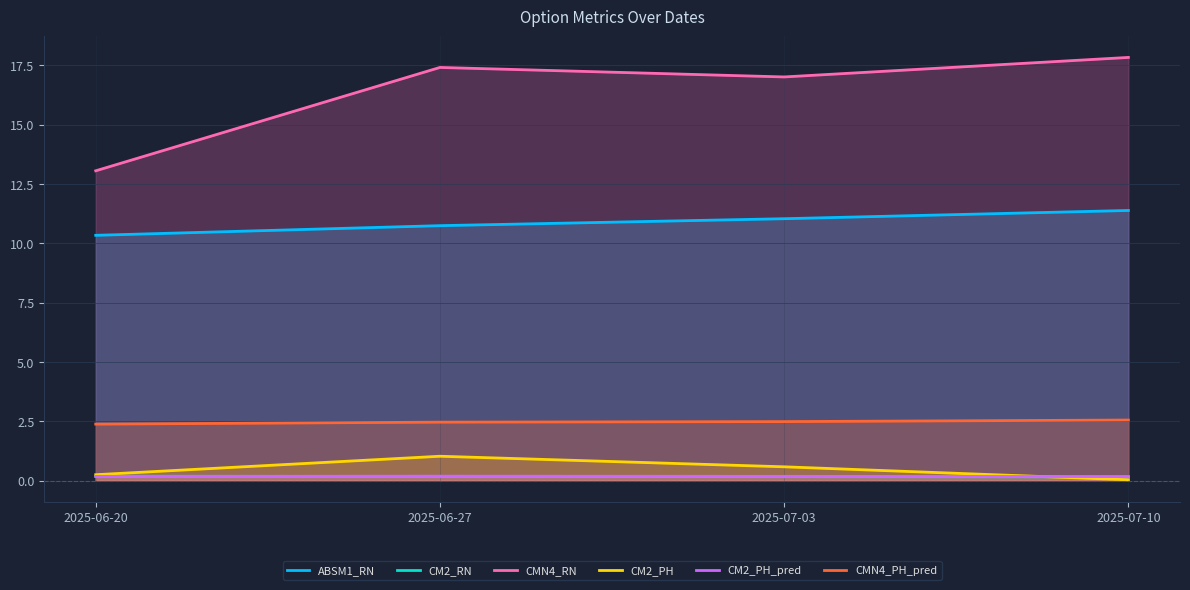

How many CMN4_PH_pred values are between 2 and 3?

4